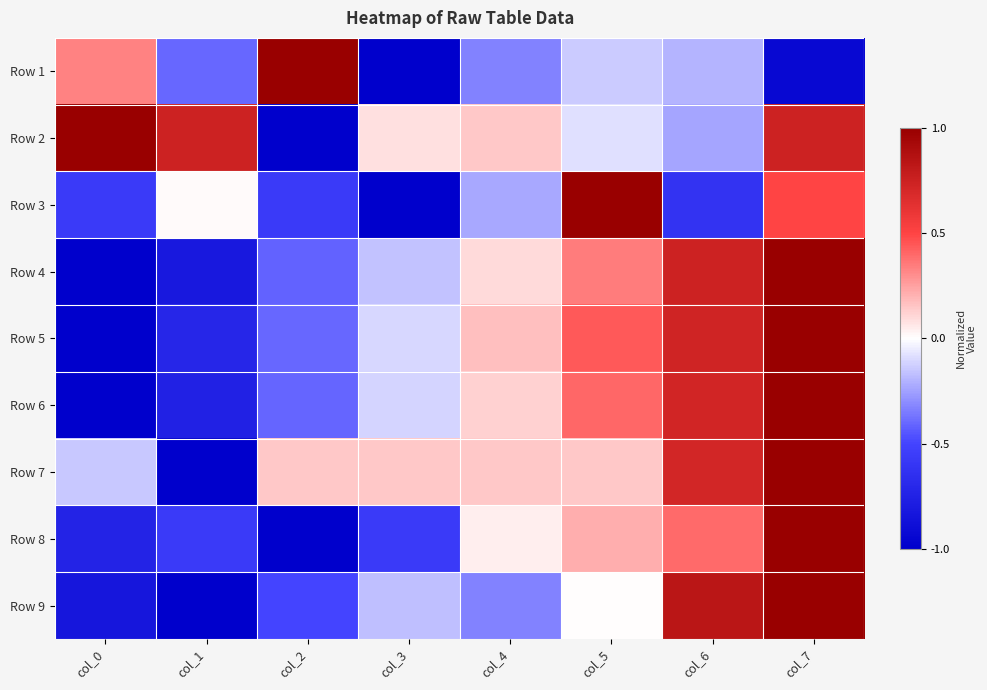

What is the difference between the highest and lowest values at col_1?

1.7